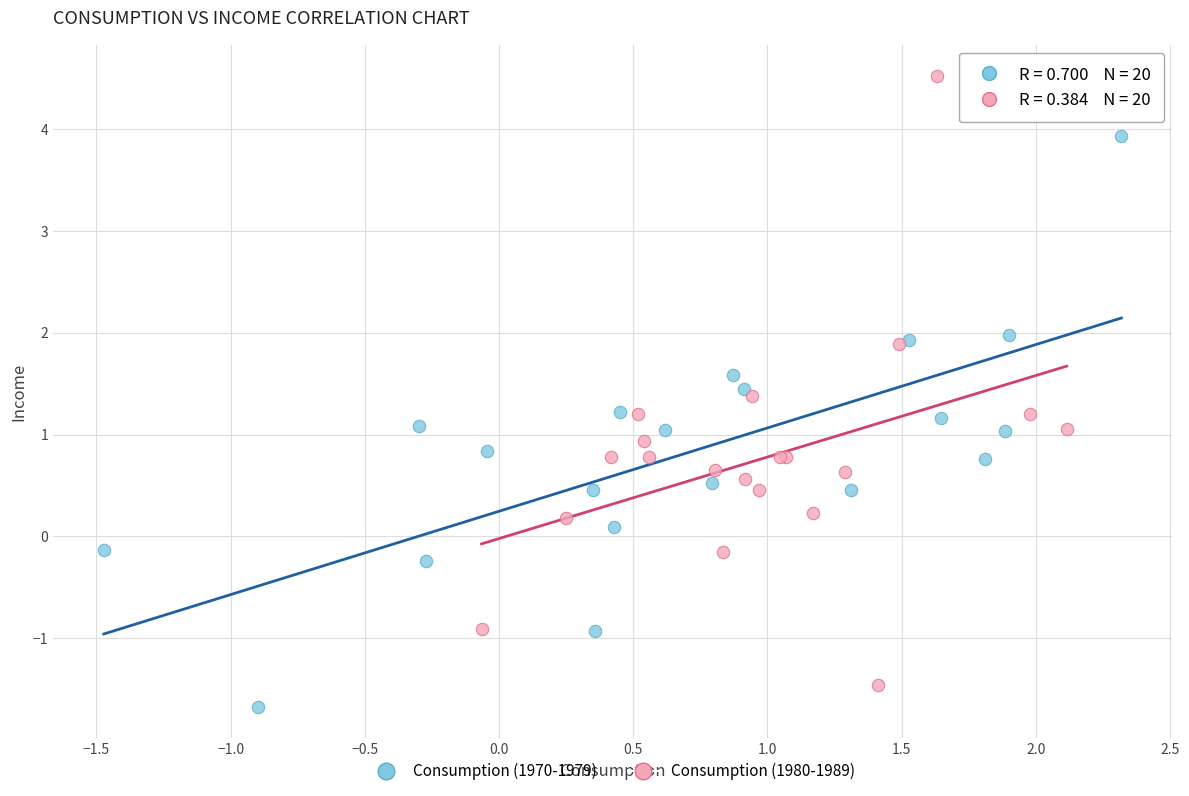

What are all the series names shown in the legend?

Consumption (1970-1979), Consumption (1980-1989)